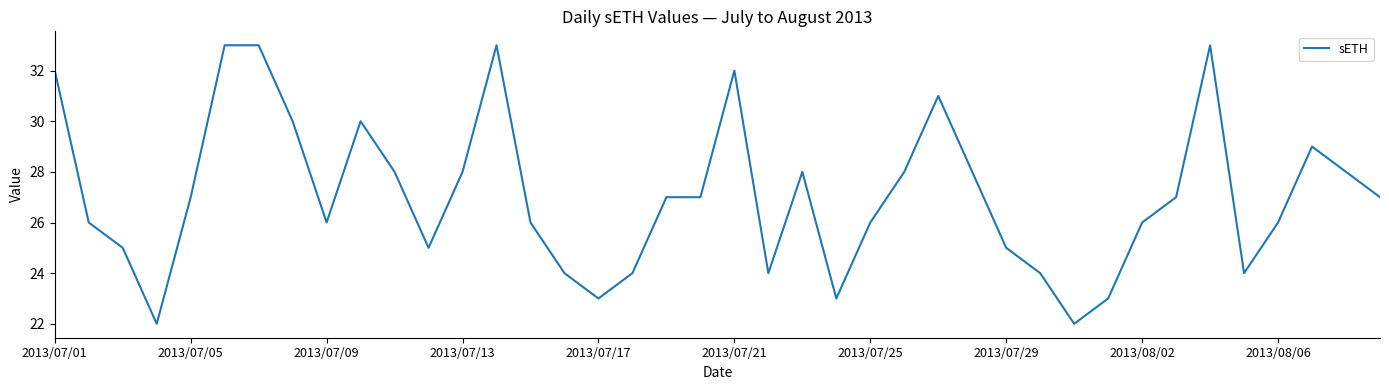

What is the difference between the maximum and minimum values?

11